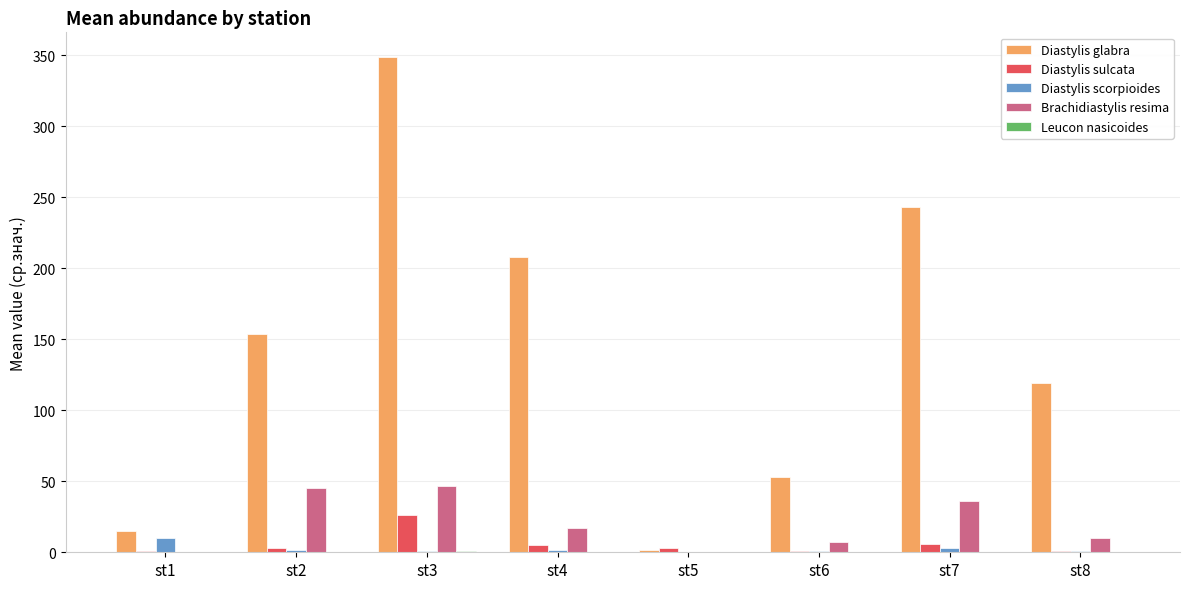

What is the sum of all Diastylis sulcata values?

45.6